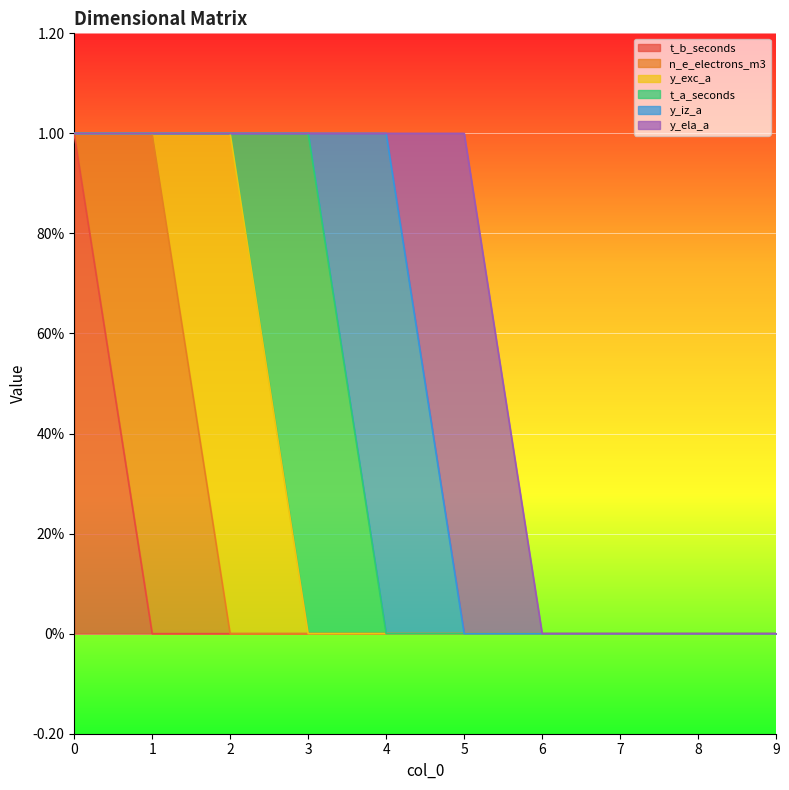

How many categories are shown in the chart?

10